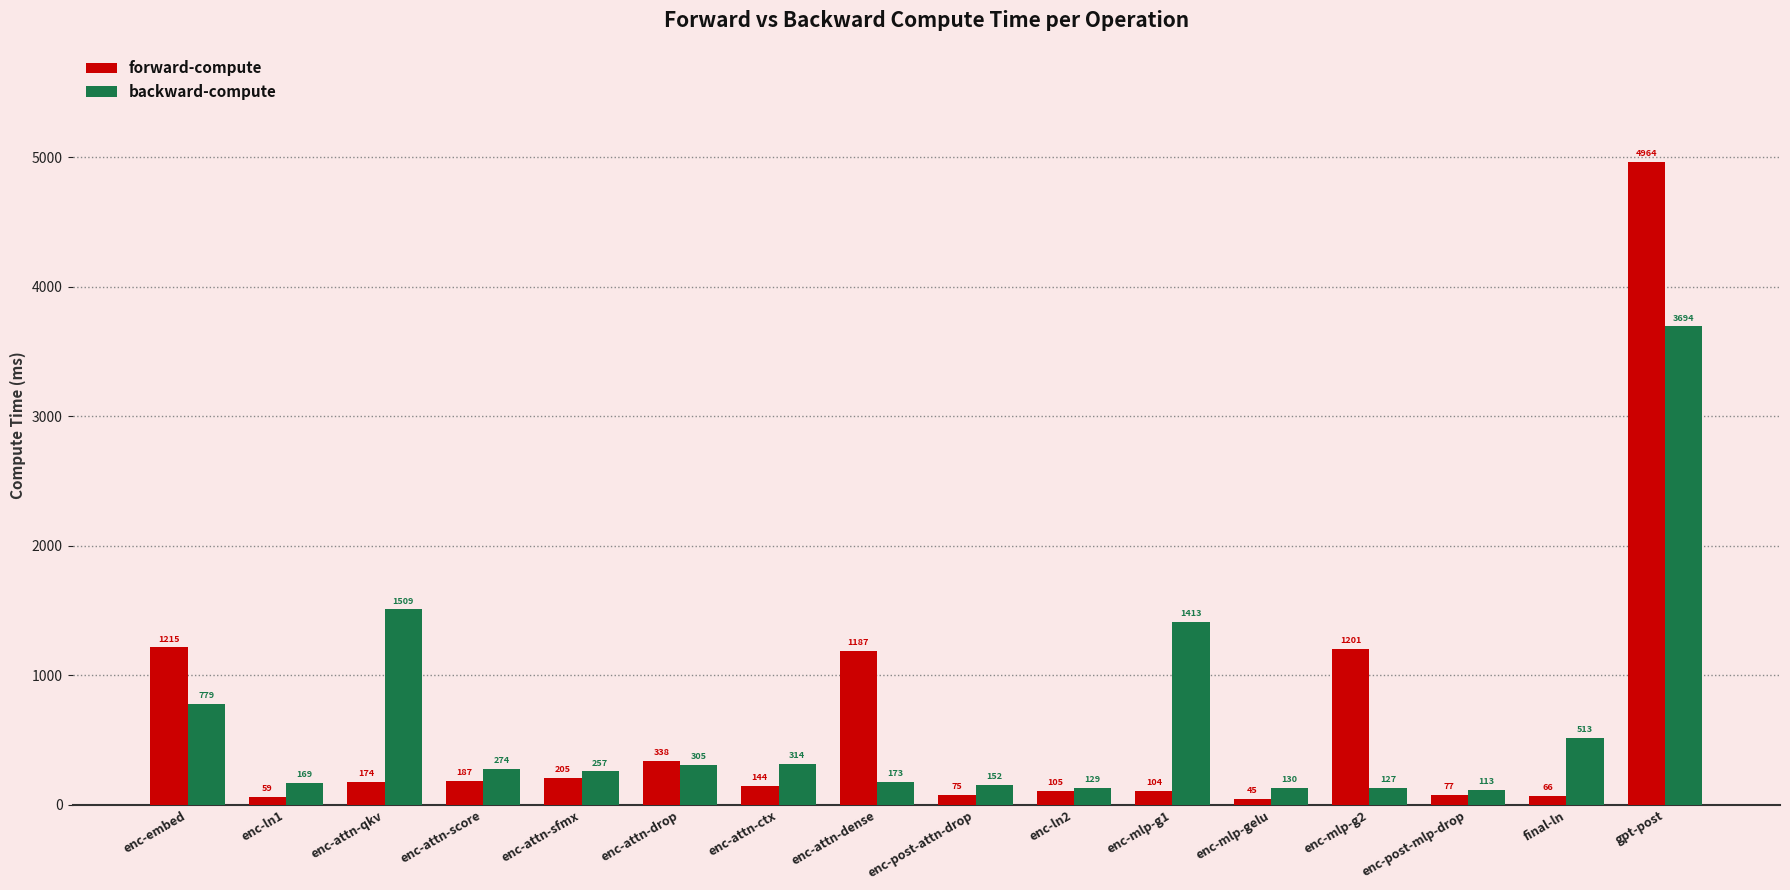

List the labels in order of backward-compute value, smallest first.

enc-post-mlp-drop, enc-mlp-g2, enc-ln2, enc-mlp-gelu, enc-post-attn-drop, enc-ln1, enc-attn-dense, enc-attn-sfmx, enc-attn-score, enc-attn-drop, enc-attn-ctx, final-ln, enc-embed, enc-mlp-g1, enc-attn-qkv, gpt-post